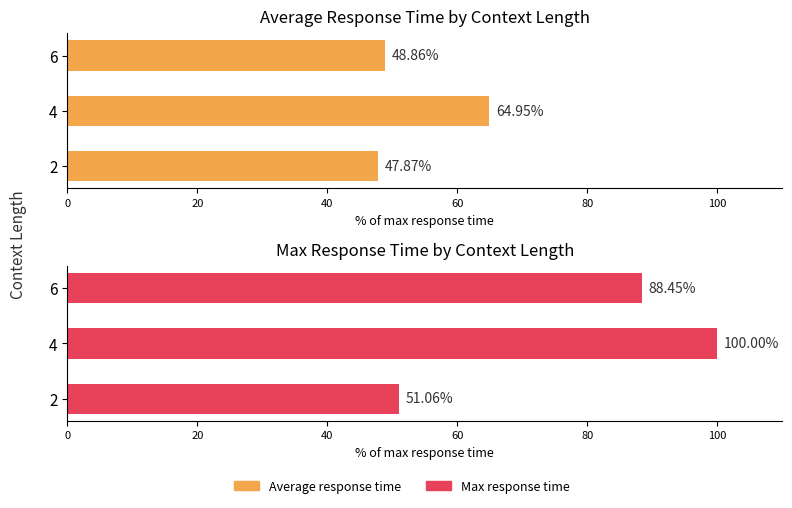

What is the greatest value displayed?

100.0